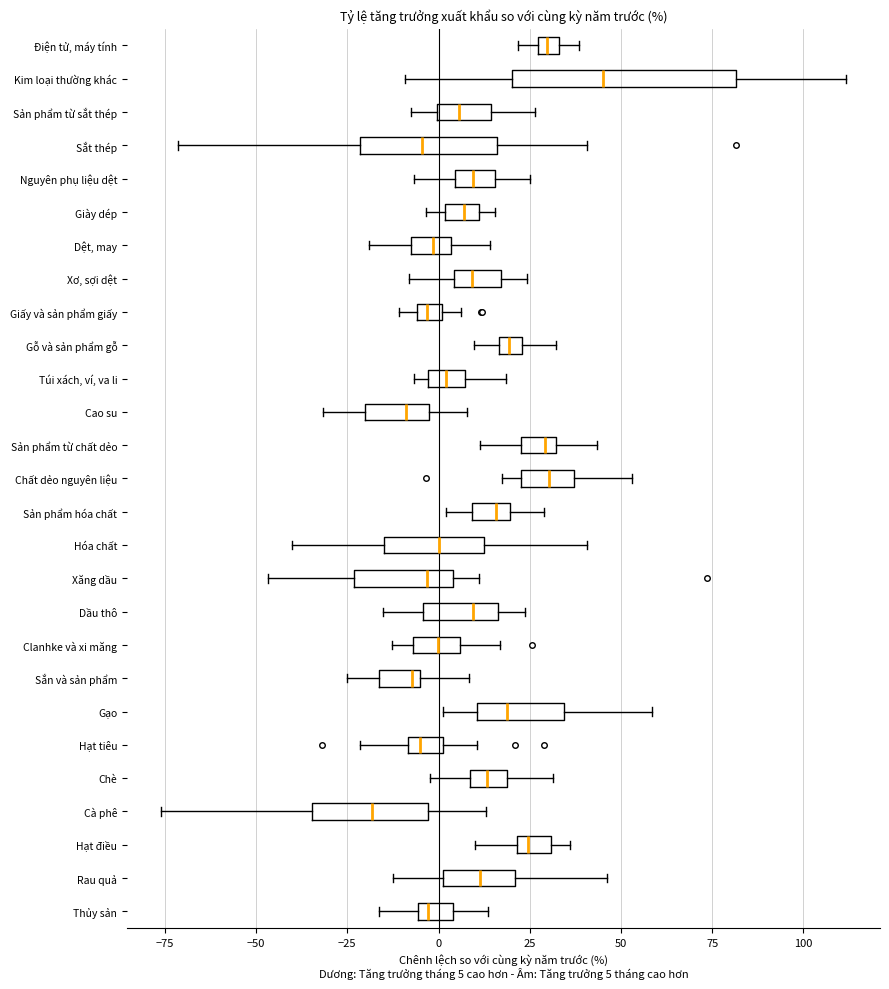

Where is the left edge of the box for Thủy sản on the x-axis? The values are not printed on the chart, so give them approximately, as read against the axis.

-5